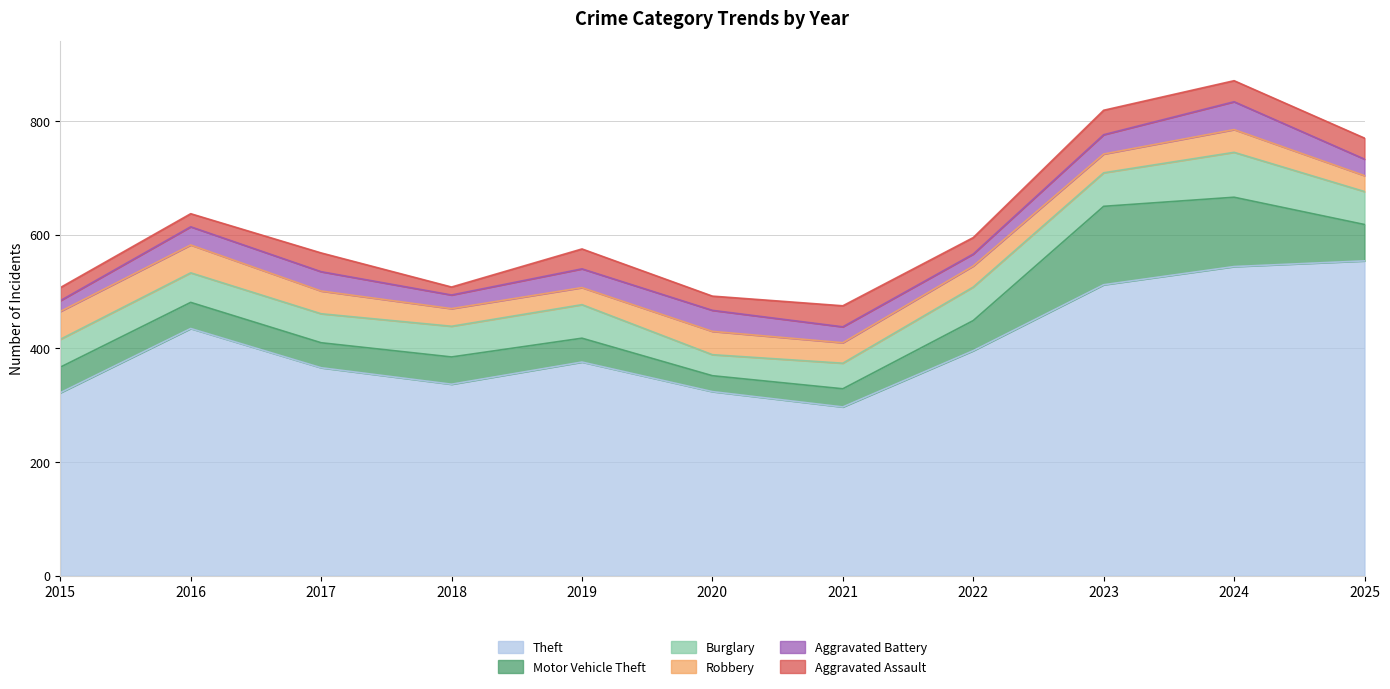

What are all the series names shown in the legend?

Theft, Motor Vehicle Theft, Burglary, Robbery, Aggravated Battery, Aggravated Assault